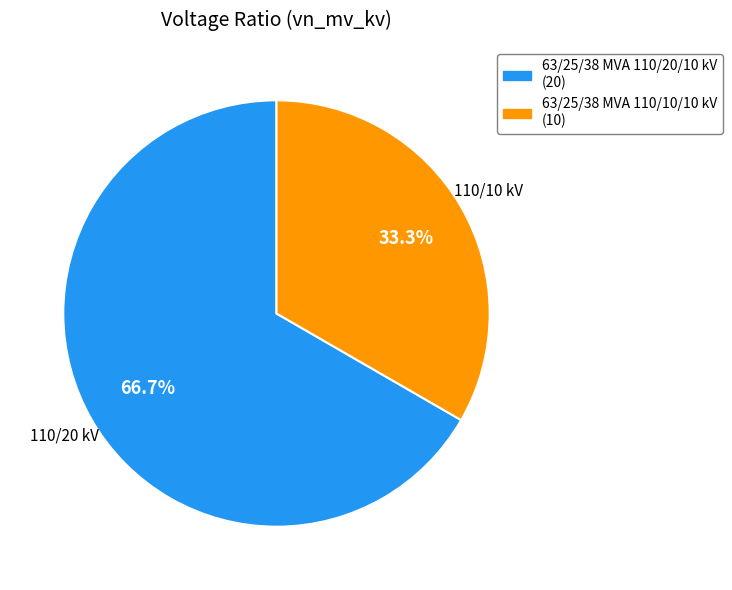

Approximately how many times larger is the value at 63/25/38 MVA 110/20/10 kV compared to 63/25/38 MVA 110/10/10 kV?

2.0